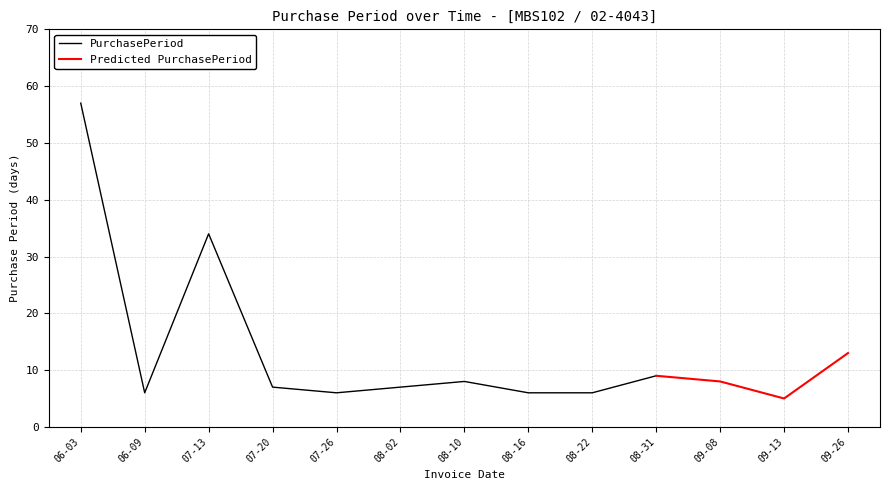

Rank the categories by value from lowest to highest.

2016-09-13, 2016-06-09, 2016-07-26, 2016-08-16, 2016-08-22, 2016-07-20, 2016-08-02, 2016-08-10, 2016-09-08, 2016-08-31, 2016-09-26, 2016-07-13, 2016-06-03